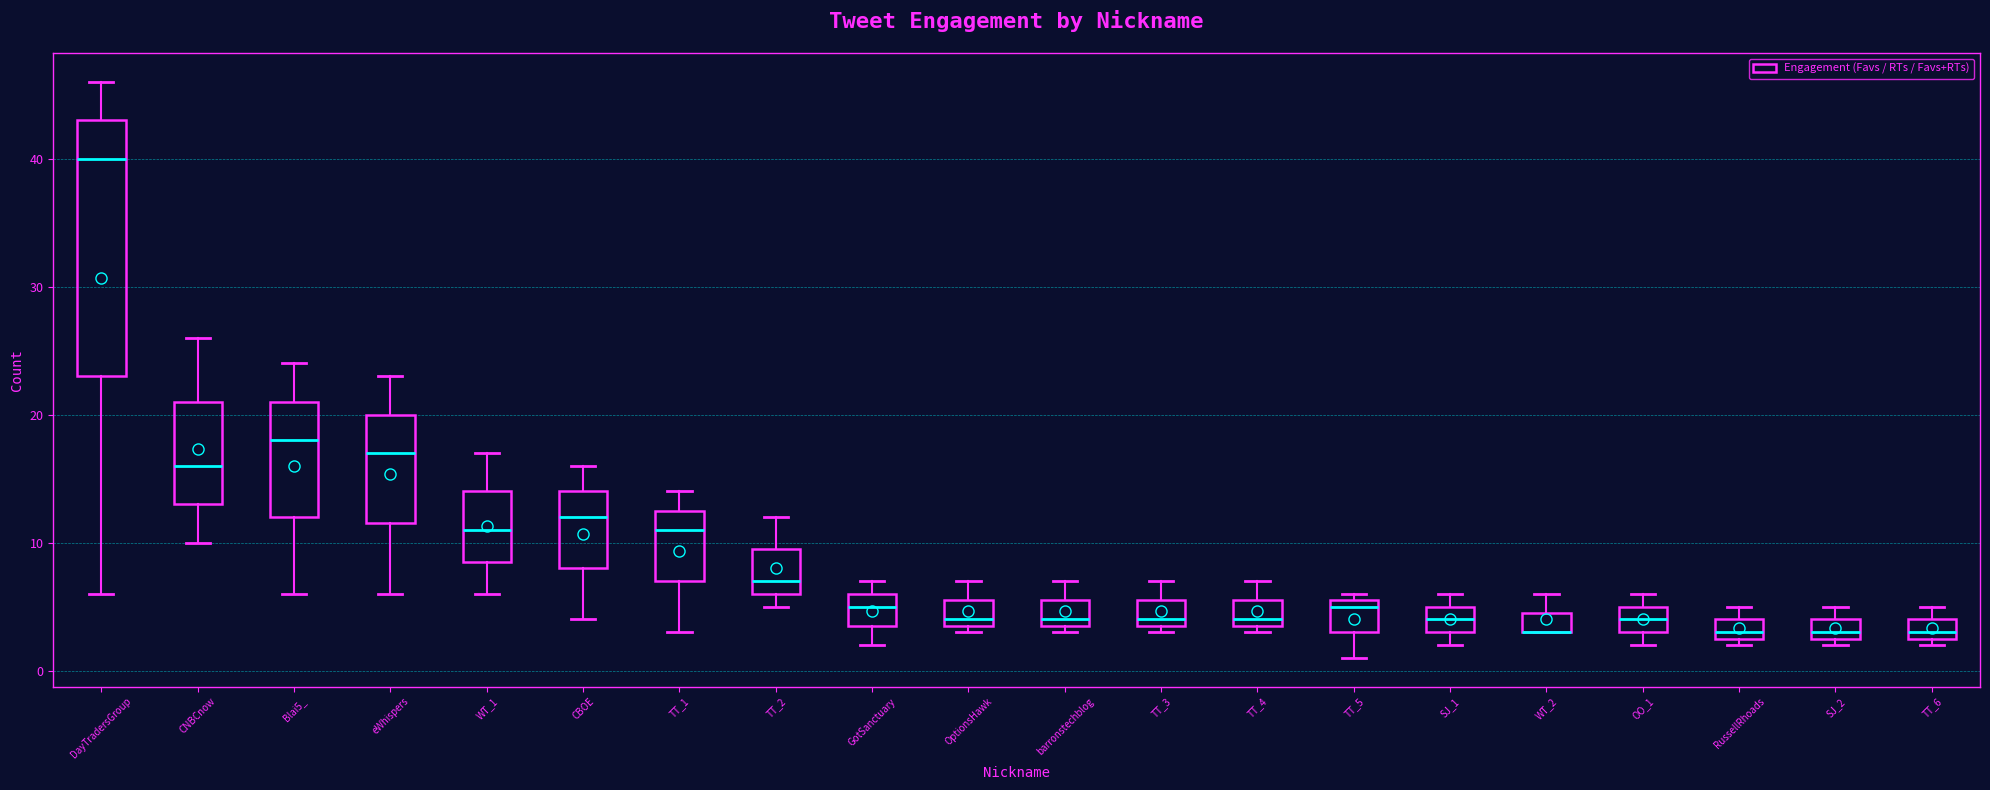

Reading left to right, transcribe this box plot: for each box, give where its median line is, the range the box spans, and where its two whiskers end, as read against the y-axis. The values are not printed on the chart, so give them approximately, as read against the axis.

DayTradersGroup: median 40, box 23 to 43, whiskers 6 to 46
CNBCnow: median 16, box 13 to 21, whiskers 10 to 26
Blai5_: median 18, box 12 to 21, whiskers 6 to 24
eWhispers: median 17, box 12 to 20, whiskers 6 to 23
WT_1: median 11, box 9 to 14, whiskers 6 to 17
CBOE: median 12, box 8 to 14, whiskers 4 to 16
TT_1: median 11, box 7 to 13, whiskers 3 to 14
TT_2: median 7, box 6 to 10, whiskers 5 to 12
GotSanctuary: median 5, box 4 to 6, whiskers 2 to 7
OptionsHawk: median 4 (just above the box's lower edge), box 4 to 6, whiskers 3 to 7
barronstechblog: median 4 (just above the box's lower edge), box 4 to 6, whiskers 3 to 7
TT_3: median 4 (just above the box's lower edge), box 4 to 6, whiskers 3 to 7
TT_4: median 4 (just above the box's lower edge), box 4 to 6, whiskers 3 to 7
TT_5: median 5, box 3 to 6, whiskers 1 to 6 (just above the box's upper edge)
SJ_1: median 4, box 3 to 5, whiskers 2 to 6
WT_2: median 3 (drawn on the box's lower edge), box 3 to 5, whiskers 3 to 6
OO_1: median 4, box 3 to 5, whiskers 2 to 6
RussellRhoads: median 3 (just above the box's lower edge), box 3 to 4, whiskers 2 to 5
SJ_2: median 3 (just above the box's lower edge), box 3 to 4, whiskers 2 to 5
TT_6: median 3 (just above the box's lower edge), box 3 to 4, whiskers 2 to 5